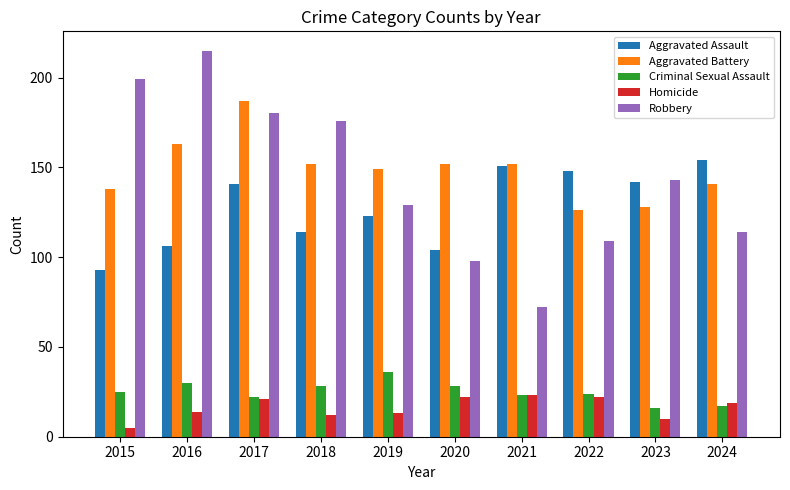

What is the total value across all series at 2024?

445